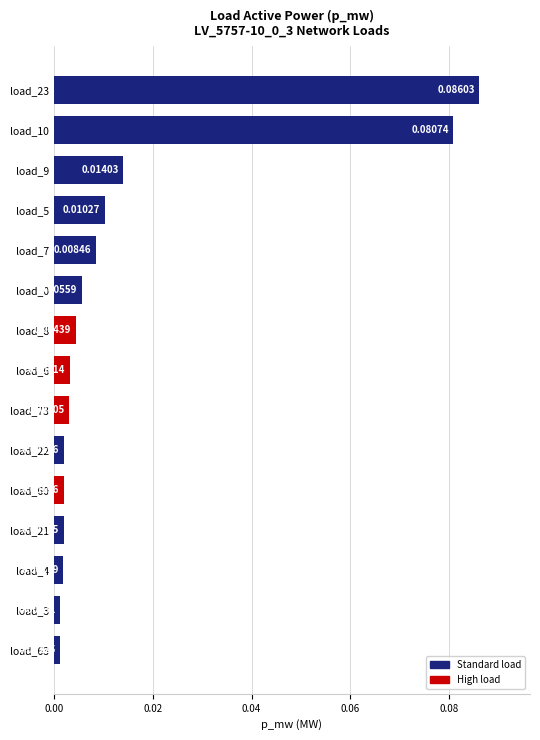

What is the sum of all values?

0.2